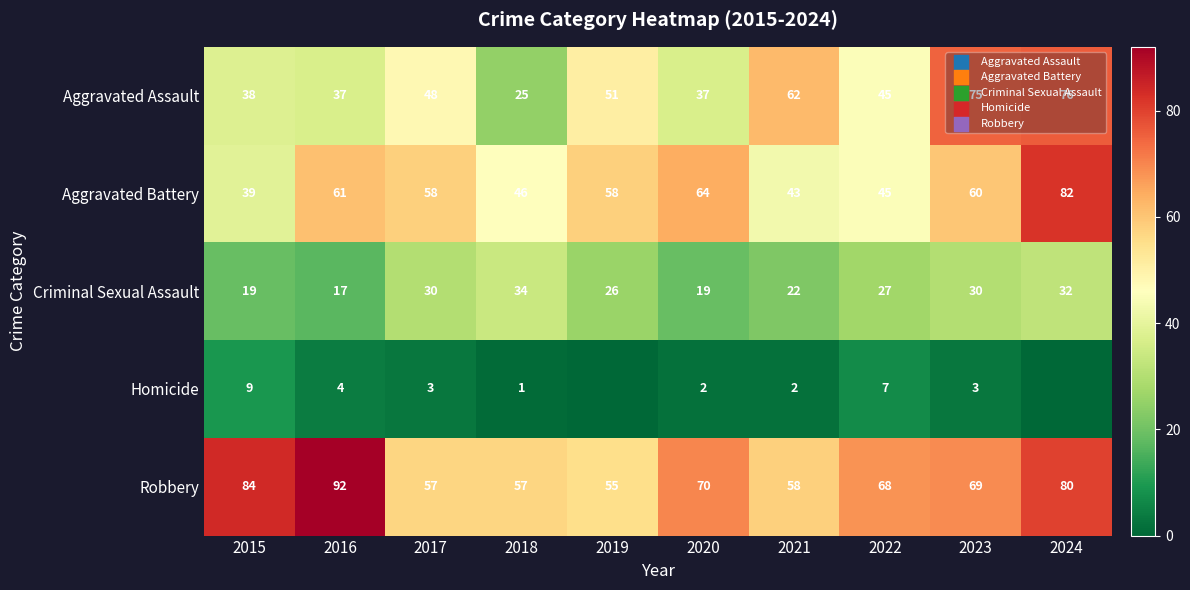

Which series changed the most between 2017 and 2022?

Aggravated Battery